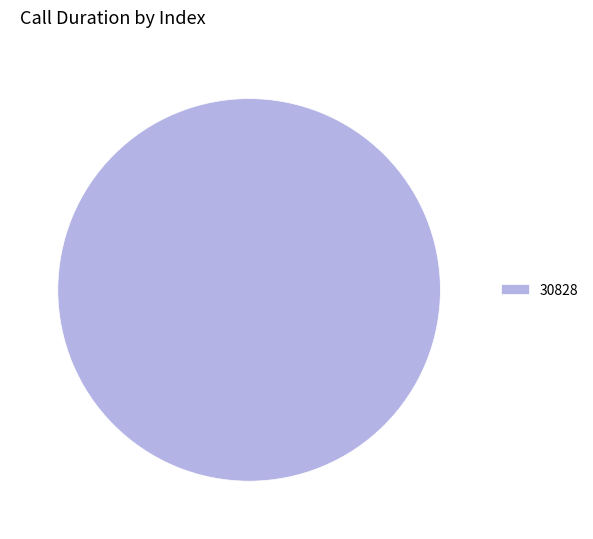

The 30828 slice represents 100% of the pie. True or false?

True